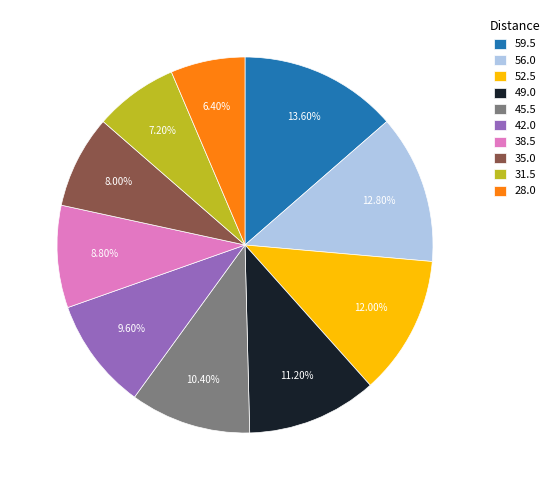

What portion of the pie excludes 38.5?

91.2%